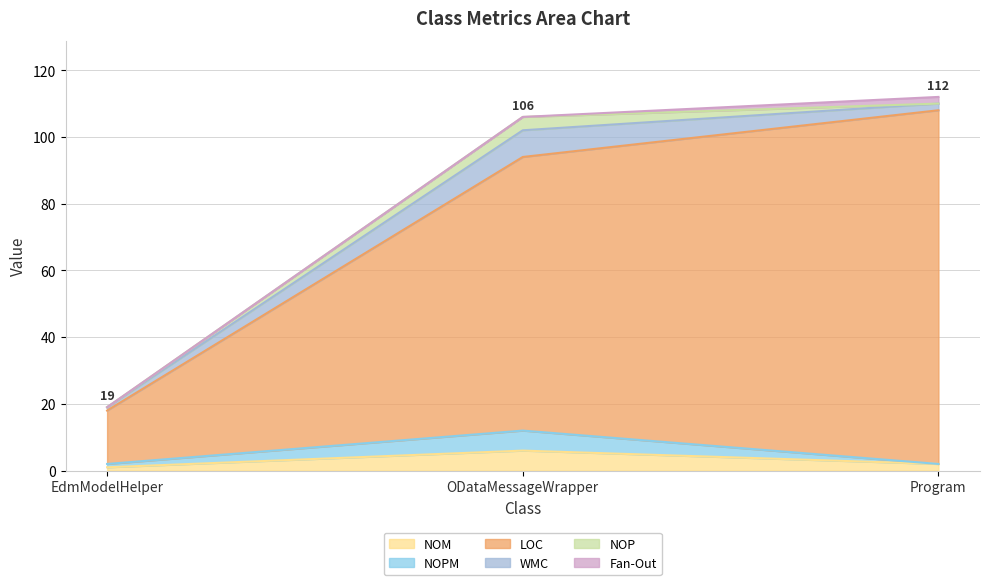

What is the total value across all series at Program?

112